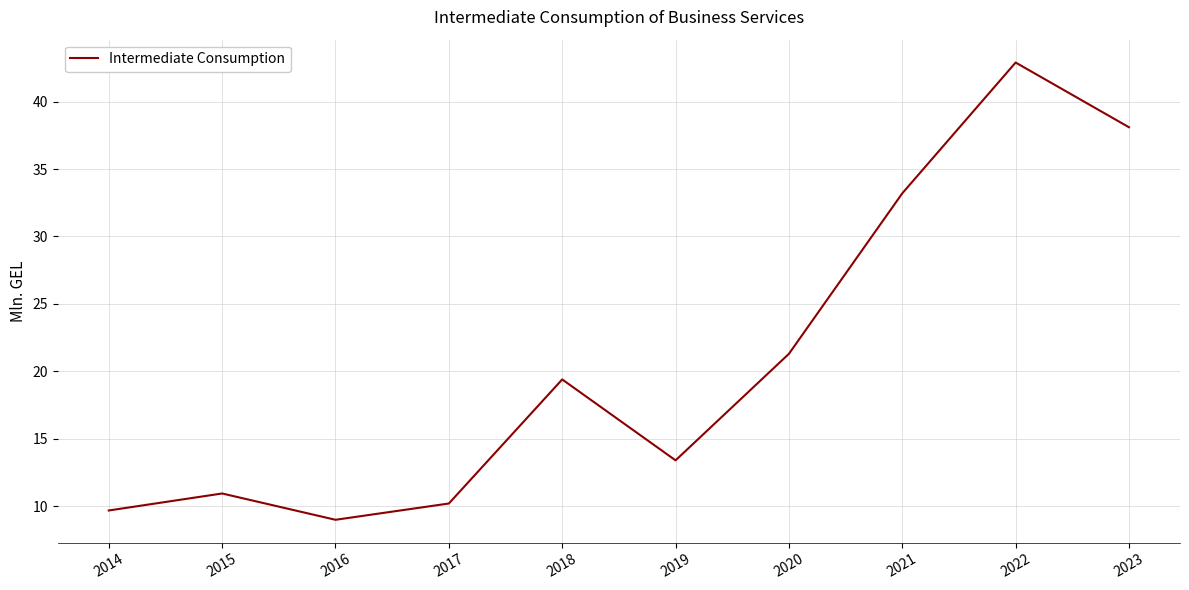

True or false: the data shows 6.1 at 2017.

False